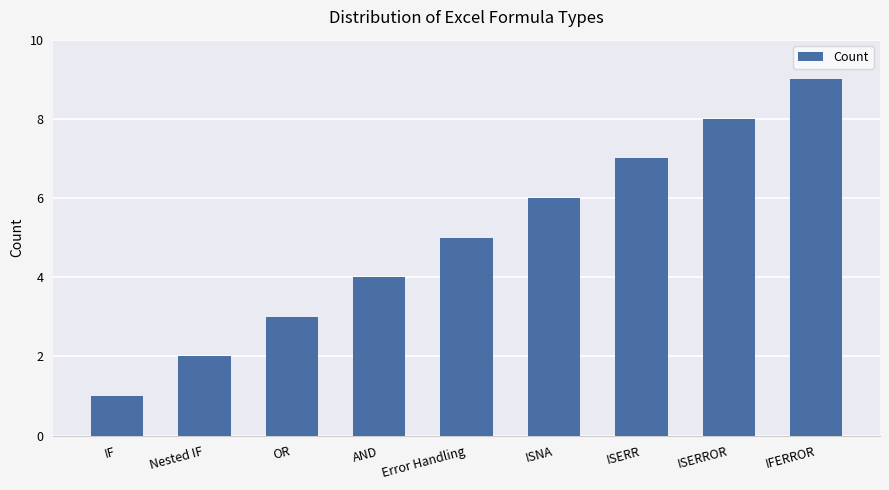

Between ISERROR and ISNA, which is larger?

ISERROR